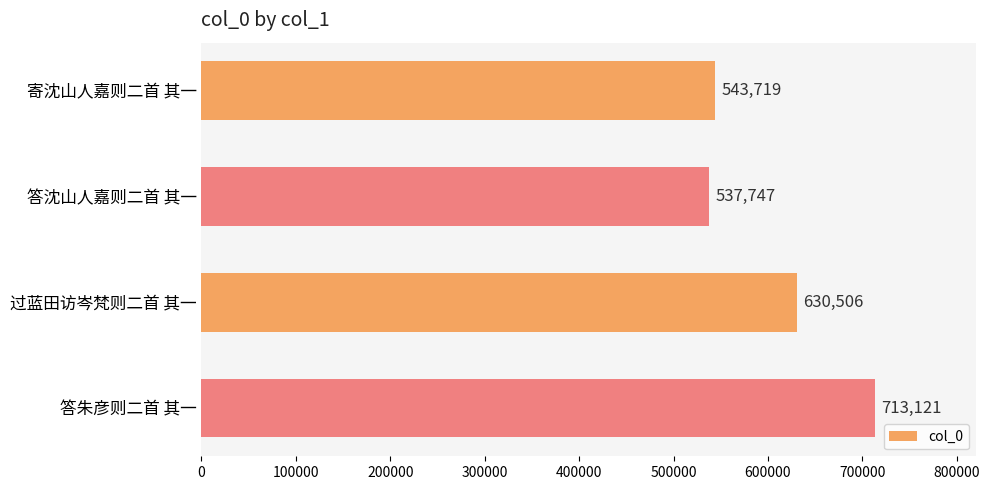

Rank the categories by value from highest to lowest.

答朱彦则二首 其一, 过蓝田访岑梵则二首 其一, 寄沈山人嘉则二首 其一, 答沈山人嘉则二首 其一